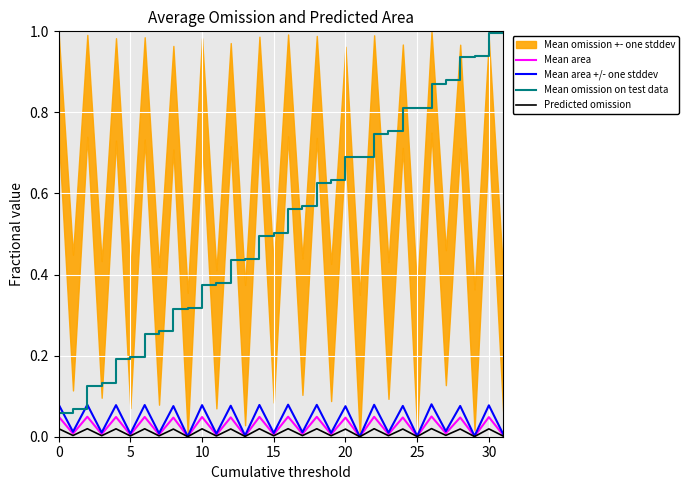

What is the difference between the maximum and minimum values in the Mean omission on test data series?

0.9